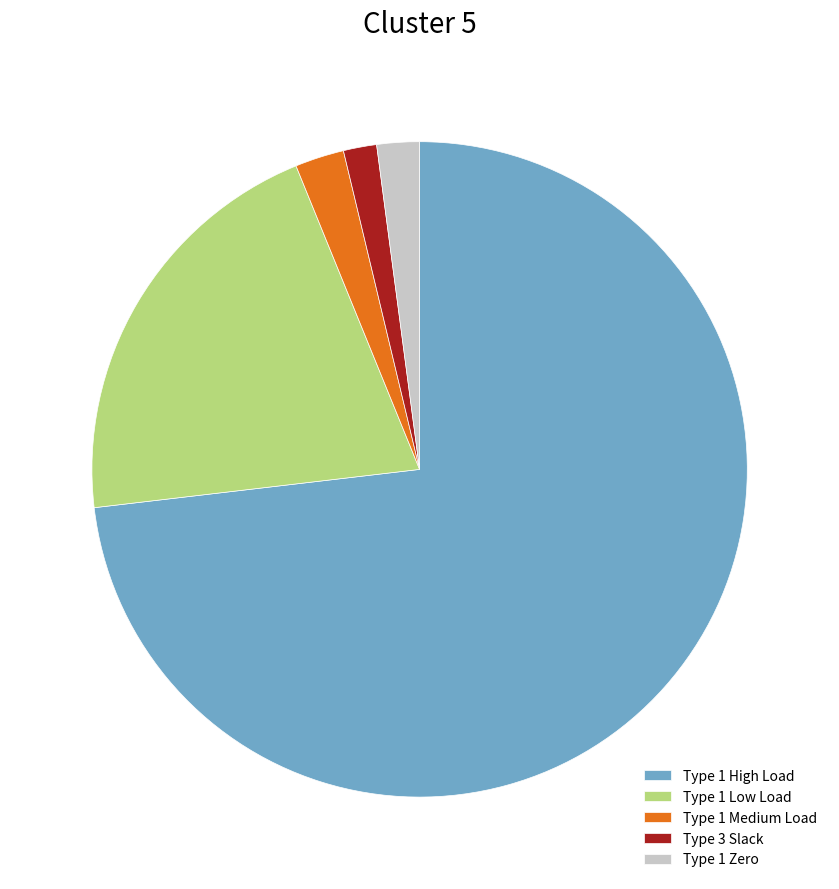

What is the largest slice in the pie chart?

Type 1 High Load